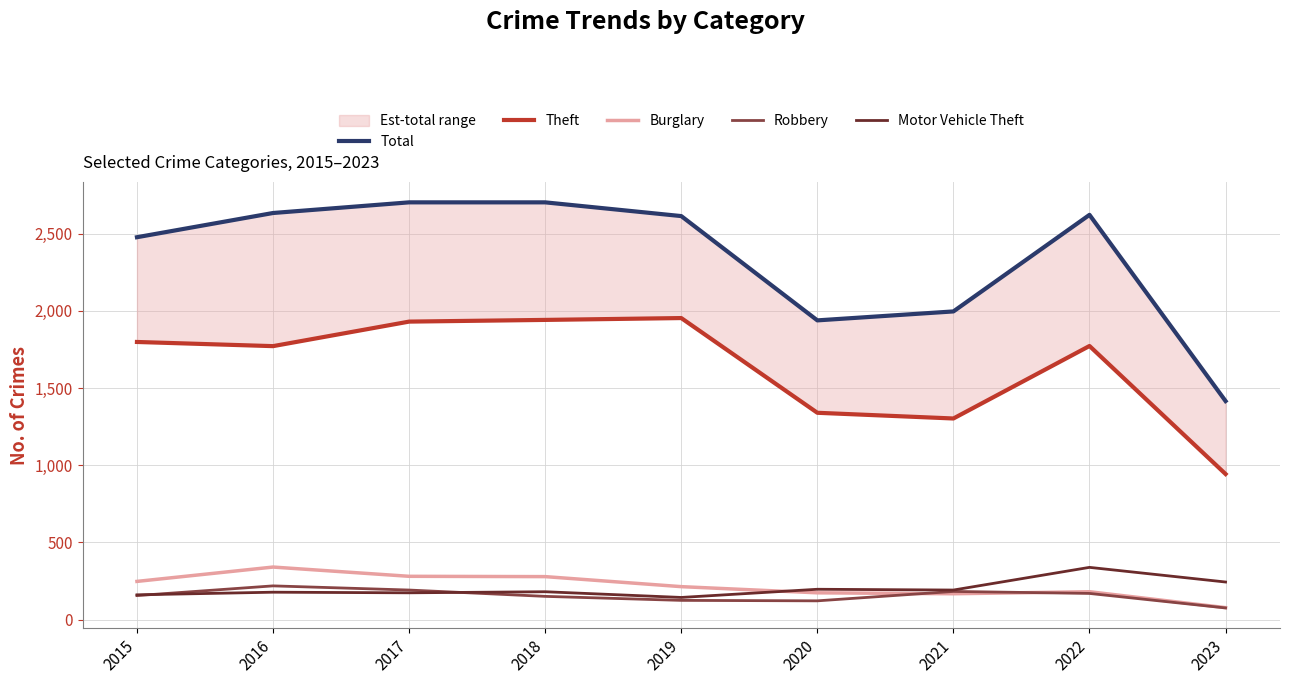

What is the value of the Theft point at the 9th from the left?

943